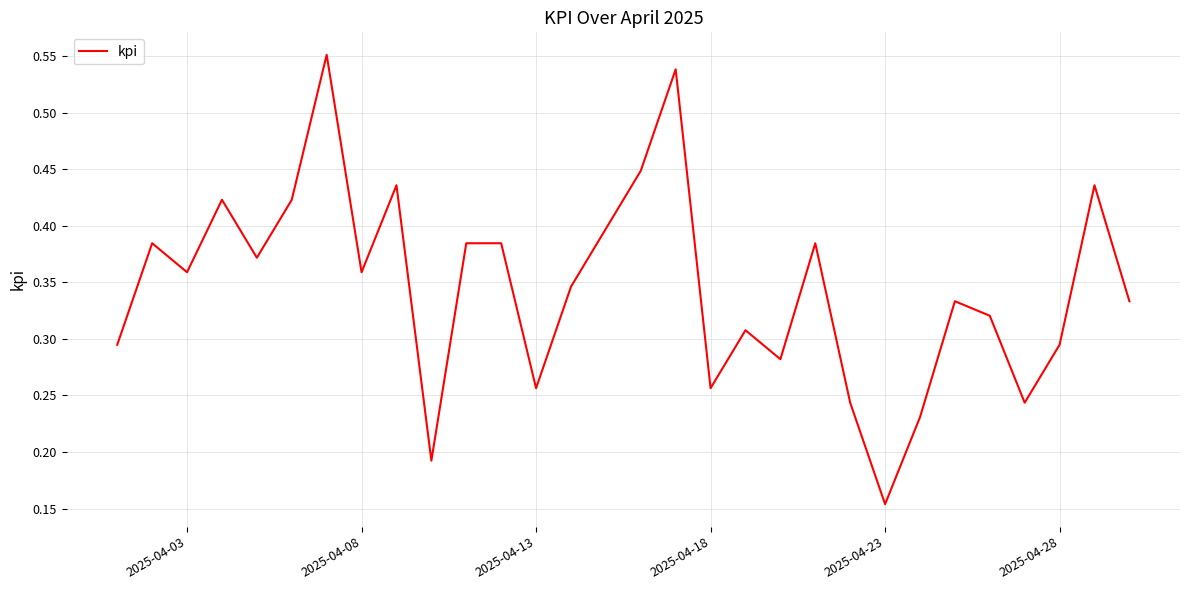

At which label is the value closest to 0?

2025-04-23